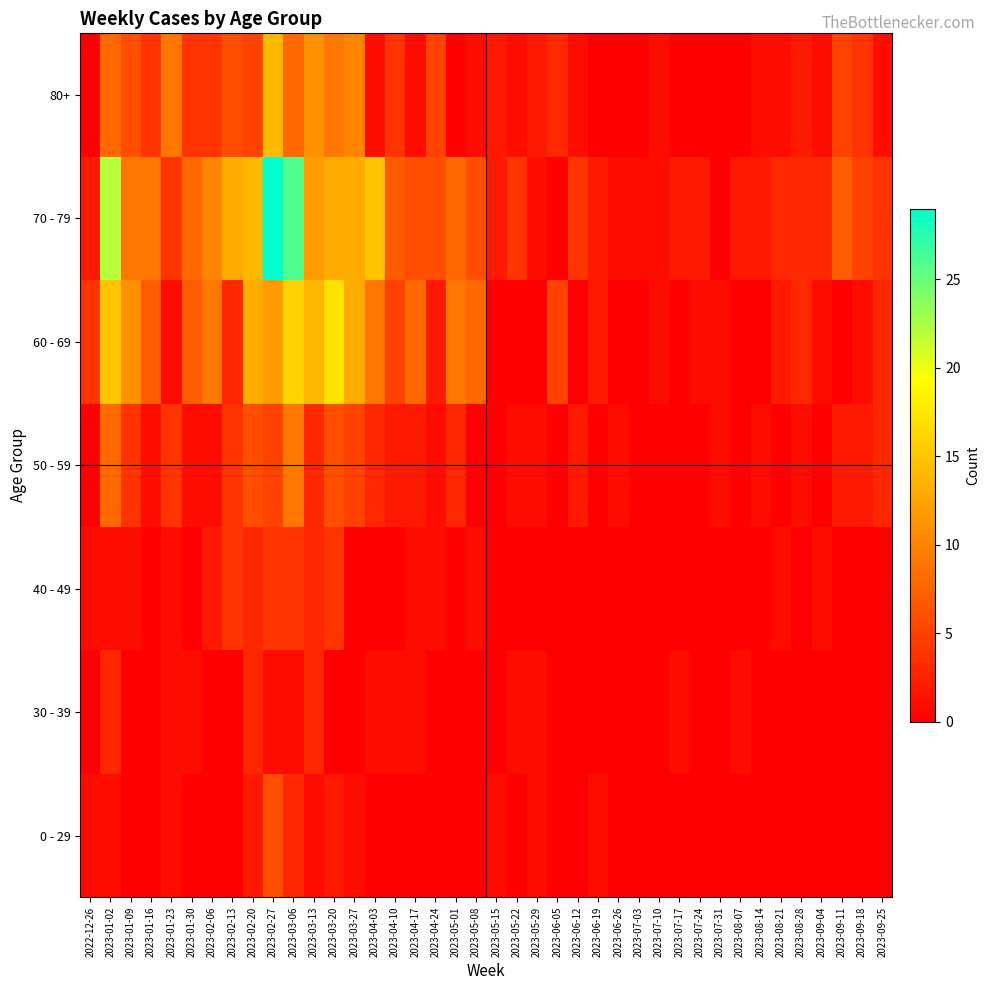

At which category does the chart reach its peak across all series?

2023-02-27